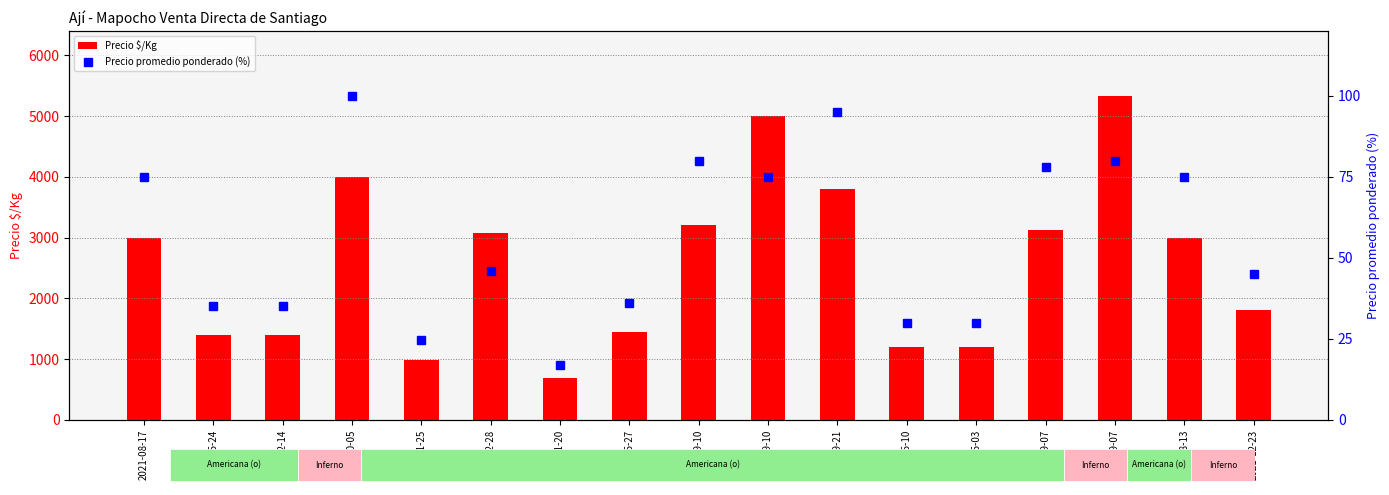

The Precio promedio ponderado (%) series shows 78.0 at 2021-09-07. True or false?

True